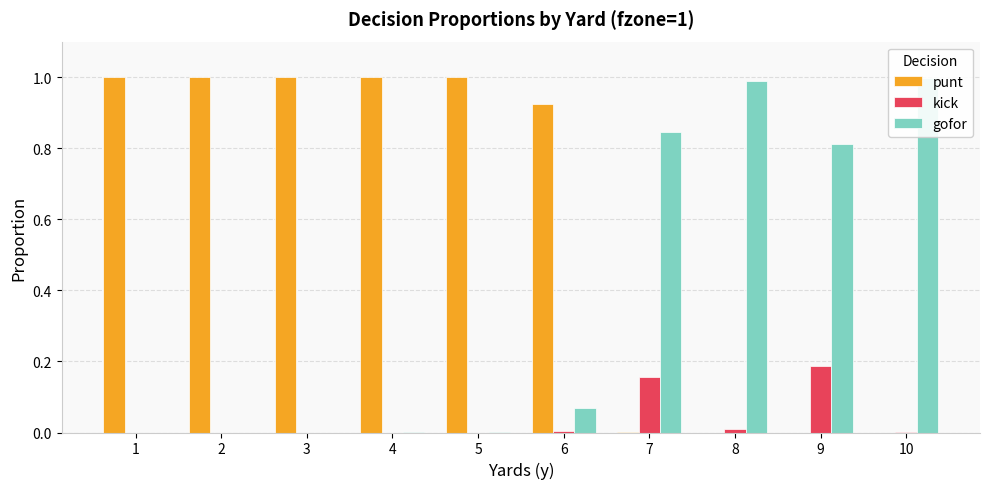

Rank the series at 8 from lowest to highest value.

punt, kick, gofor